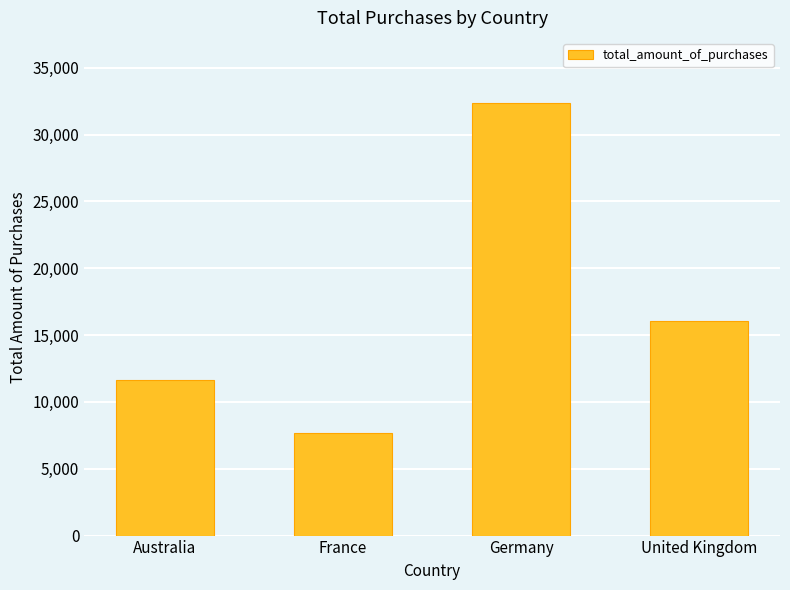

Is it true that the value at France is 3584.1?

False